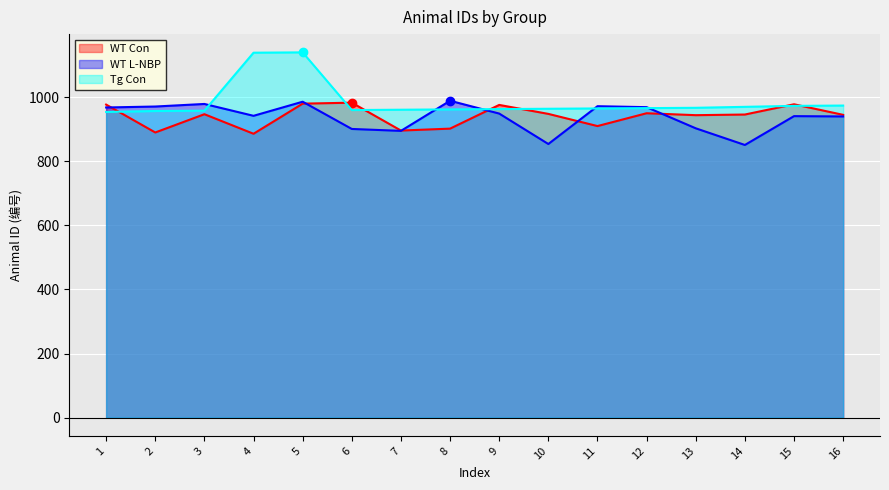

What is the greatest value displayed?

1140